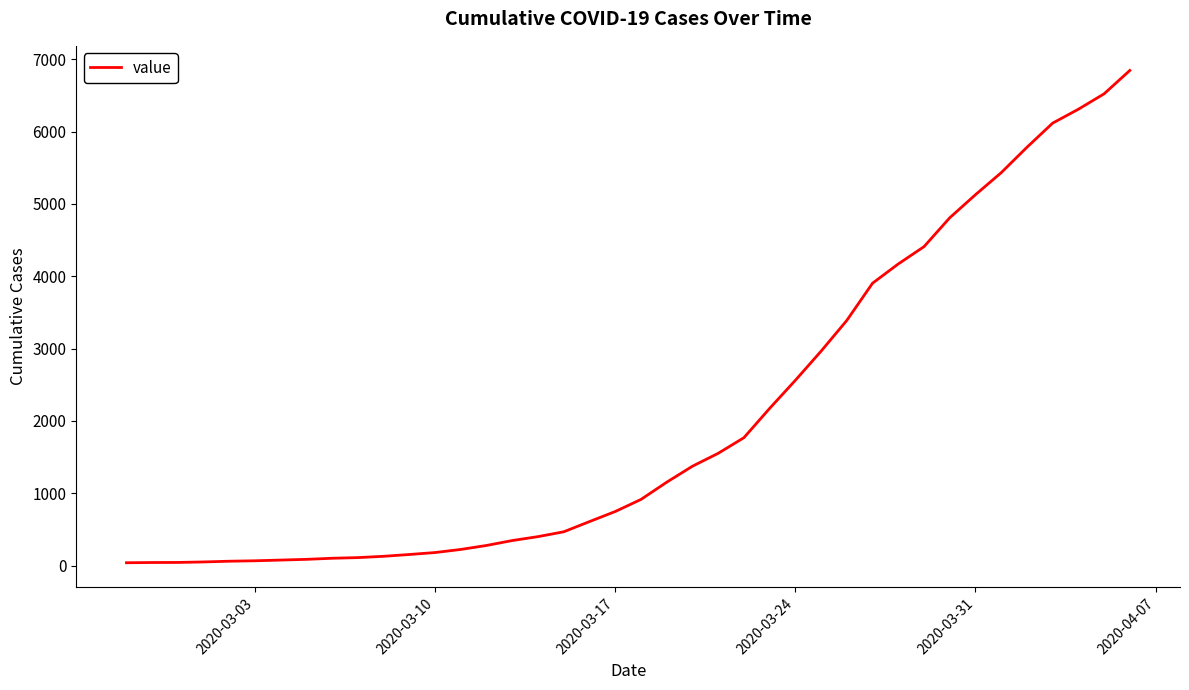

What is the greatest value displayed?

6844